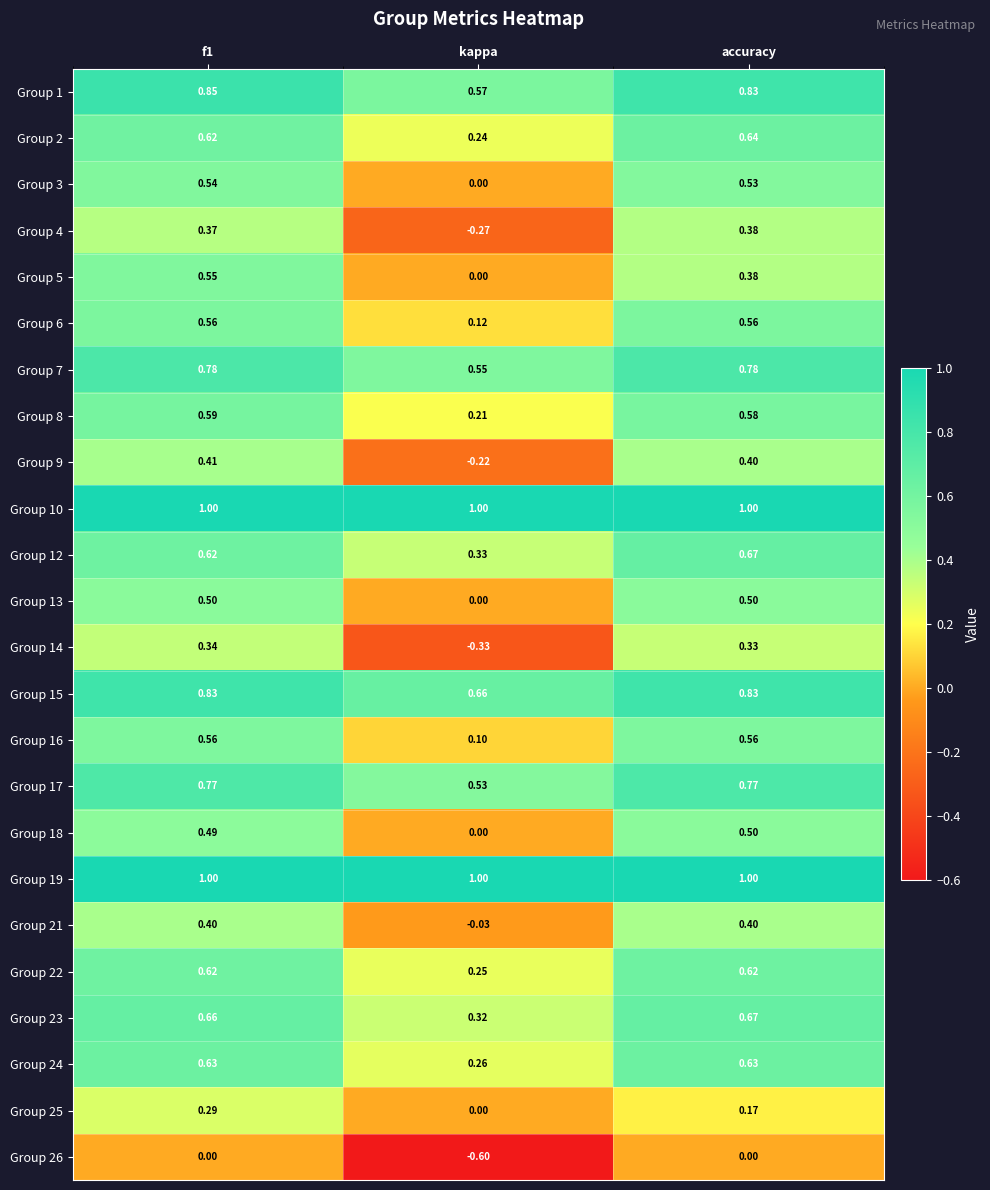

Is the value of Group 23 at f1 greater than the value of Group 5 at kappa?

Yes